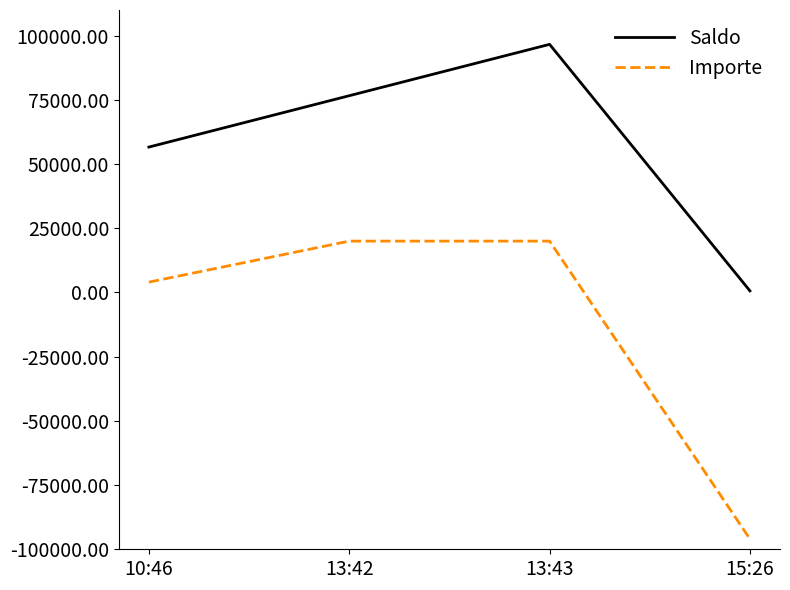

Reading left to right, what are all the values shown in this chart?

Saldo: 56624.1	76624.1	96624.1	624.1
Importe: 4036.4	20000.0	20000.0	-96000.0